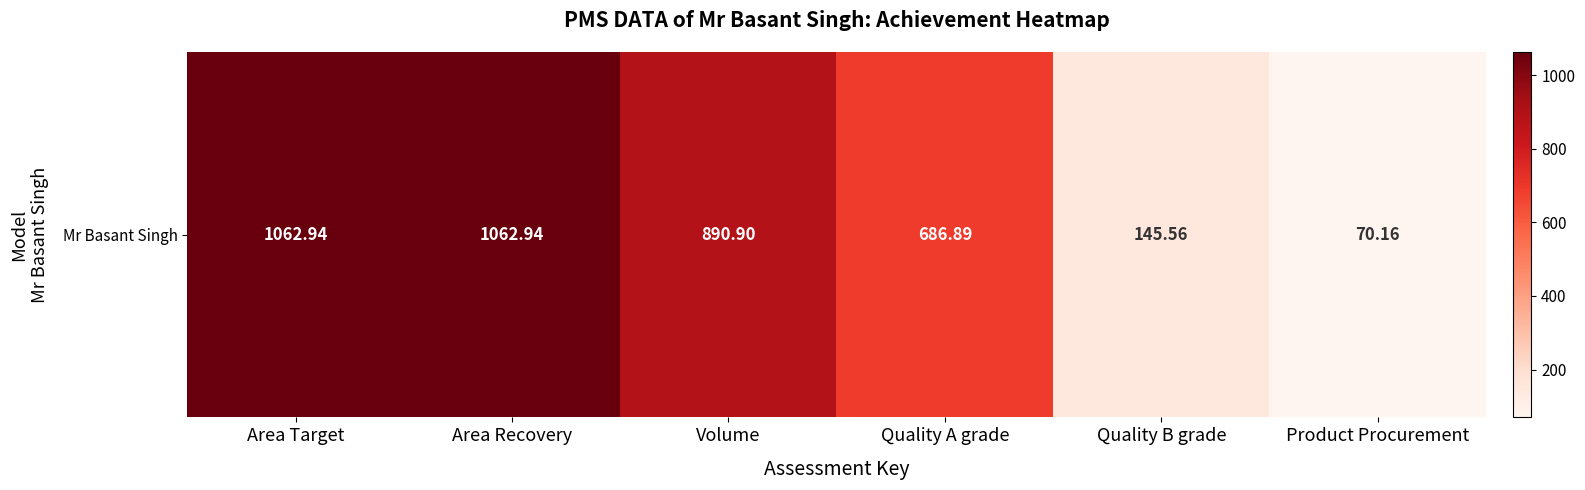

Where is the data nearest to the value 566?

Quality A grade